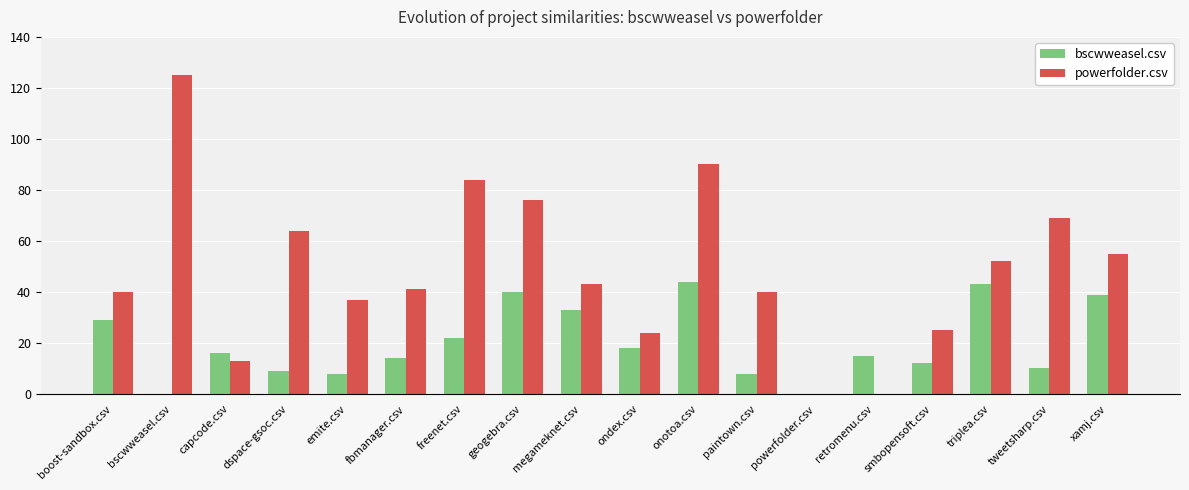

What value does the powerfolder.csv series have at capcode.csv?

13